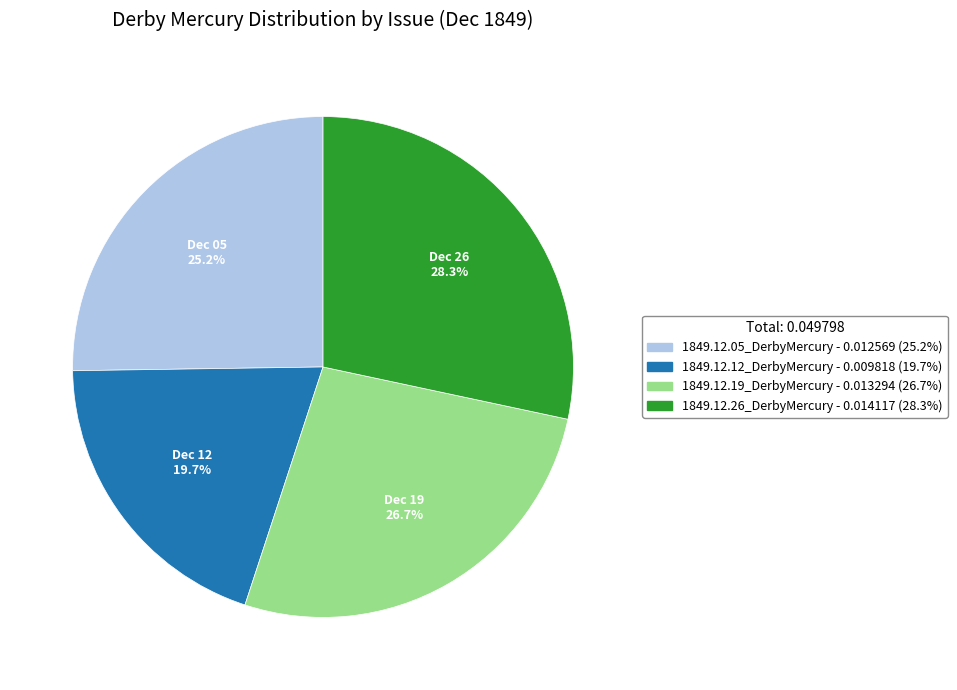

Does any single category account for the majority?

No